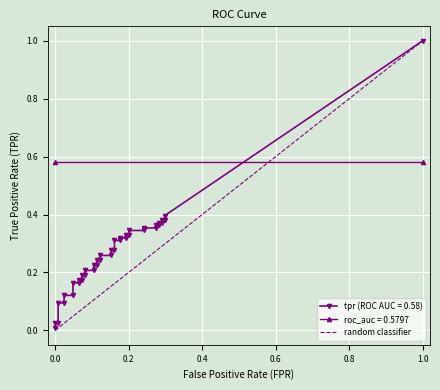

True or false: the data shows 0 at −0.2.

False